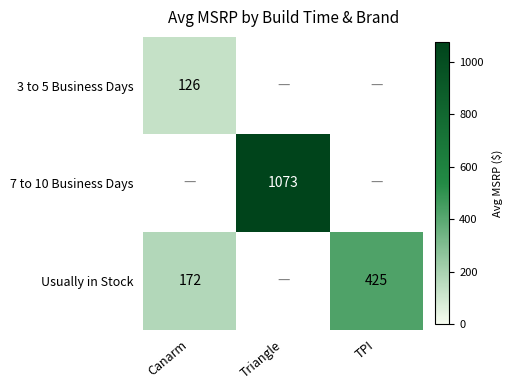

How many values in Usually in Stock are above zero?

2